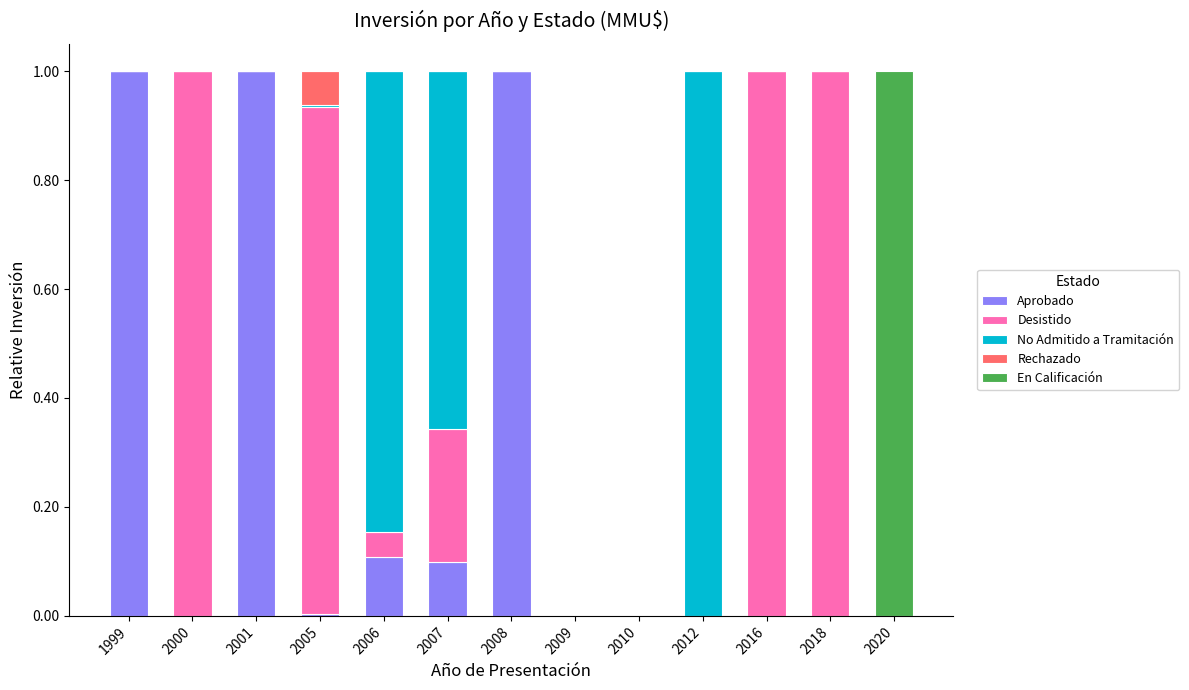

Is it true that Aprobado equals -0.6 at 2012?

False